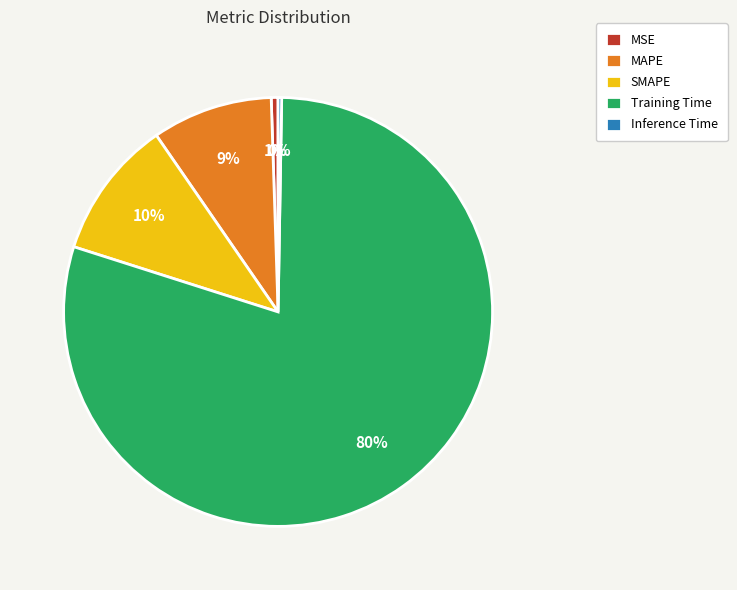

The SMAPE slice represents 10% of the pie. True or false?

True